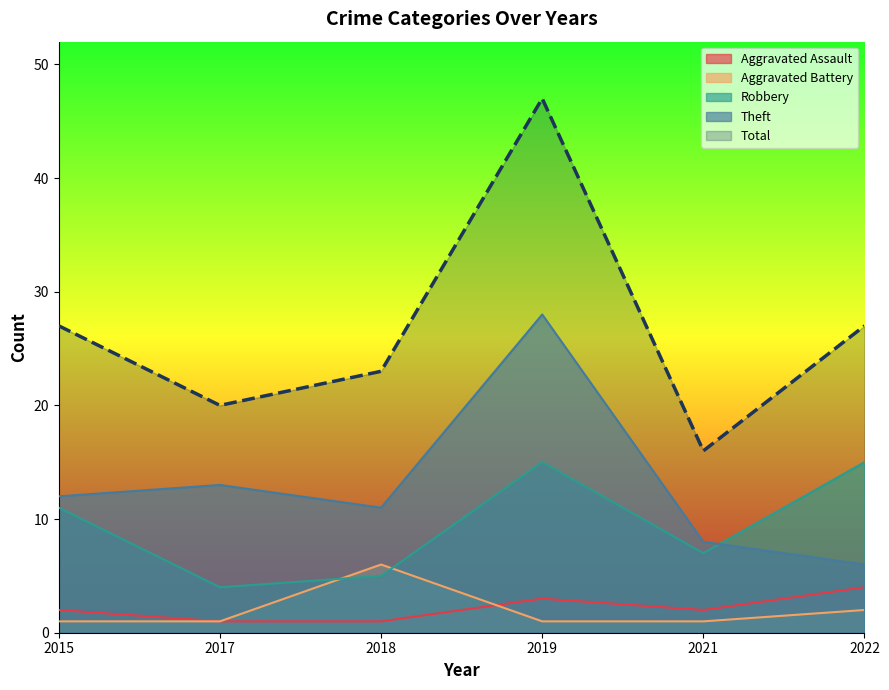

Is it true that Total equals 38 at 2022?

False